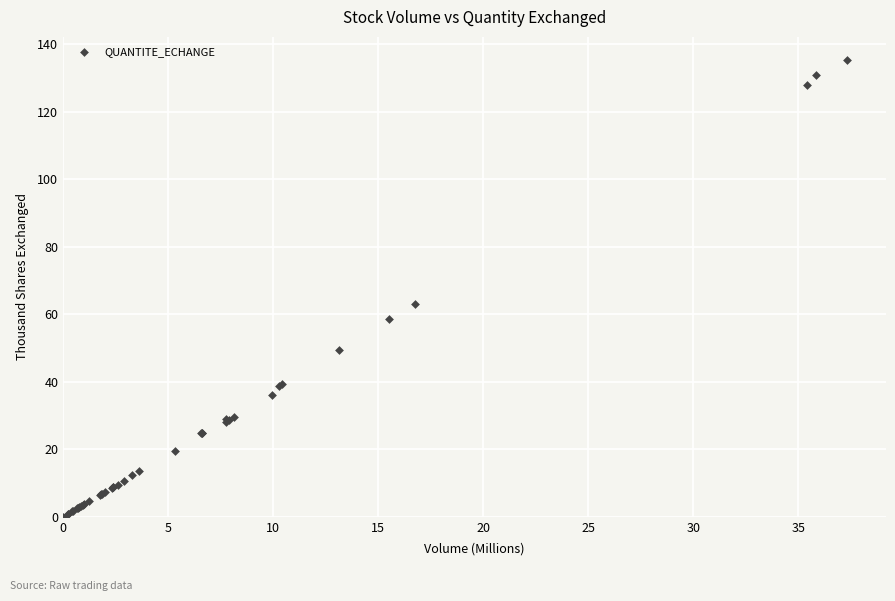

What Y value in the scatter plot is closest to 67?

62.9